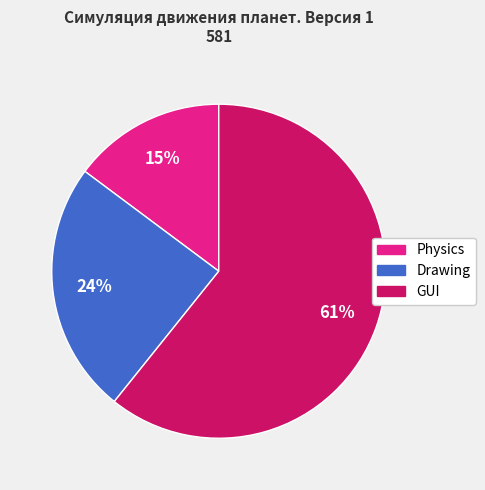

Which slice represents more than half of the pie?

GUI